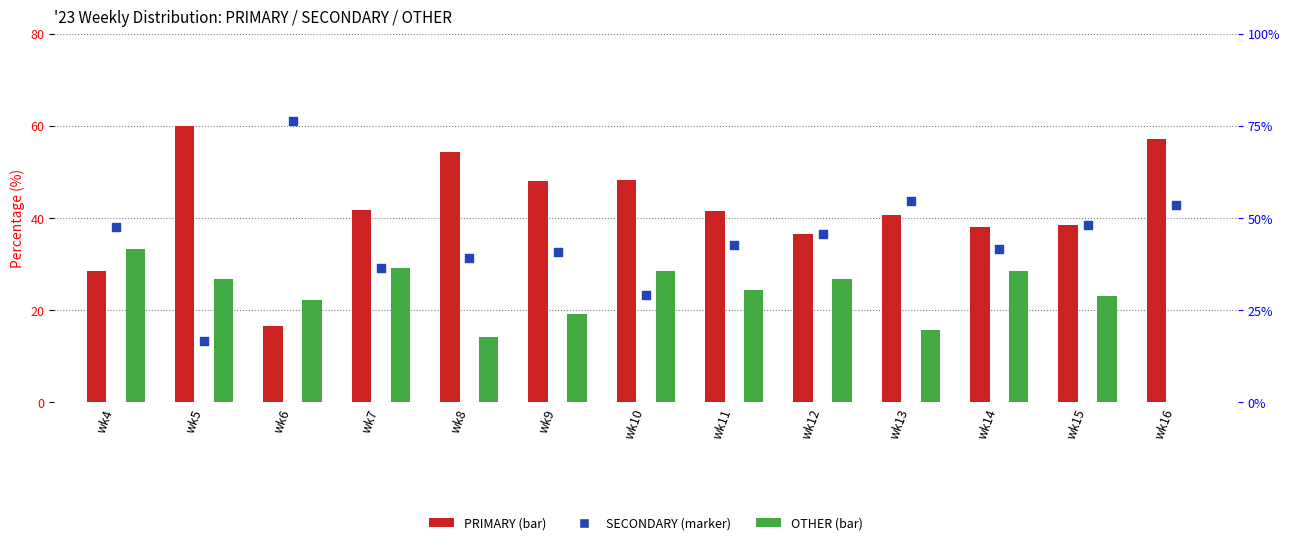

Which series contains the highest Y value?

SECONDARY